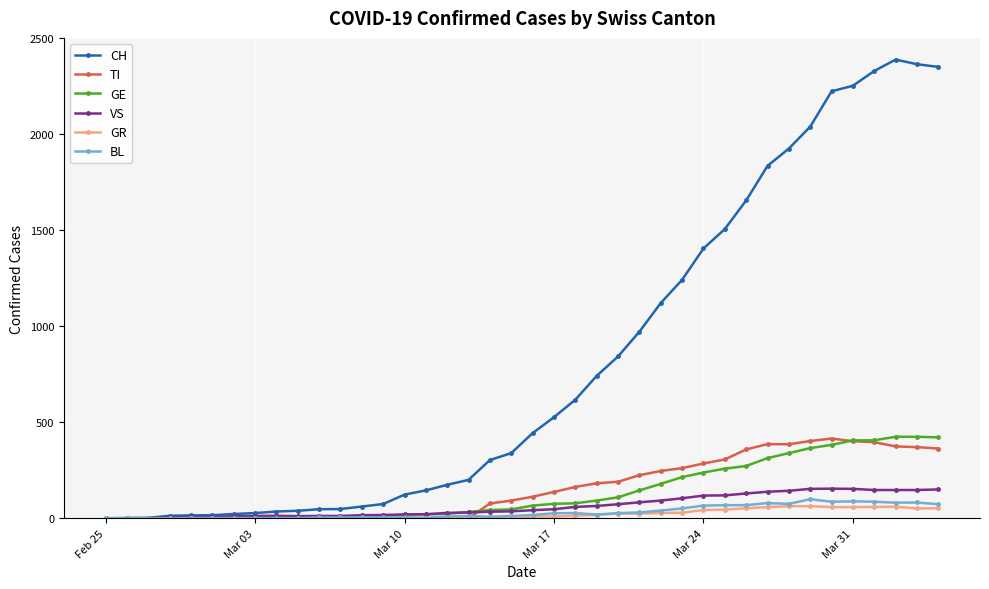

True or false: VS has more than 1 points higher than both neighbors.

True